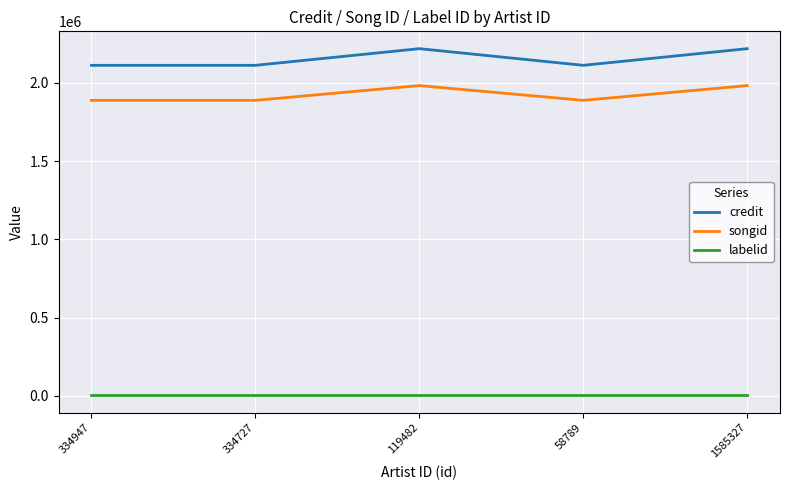

True or false: credit has a value of 2218244.7 at 119482.

True